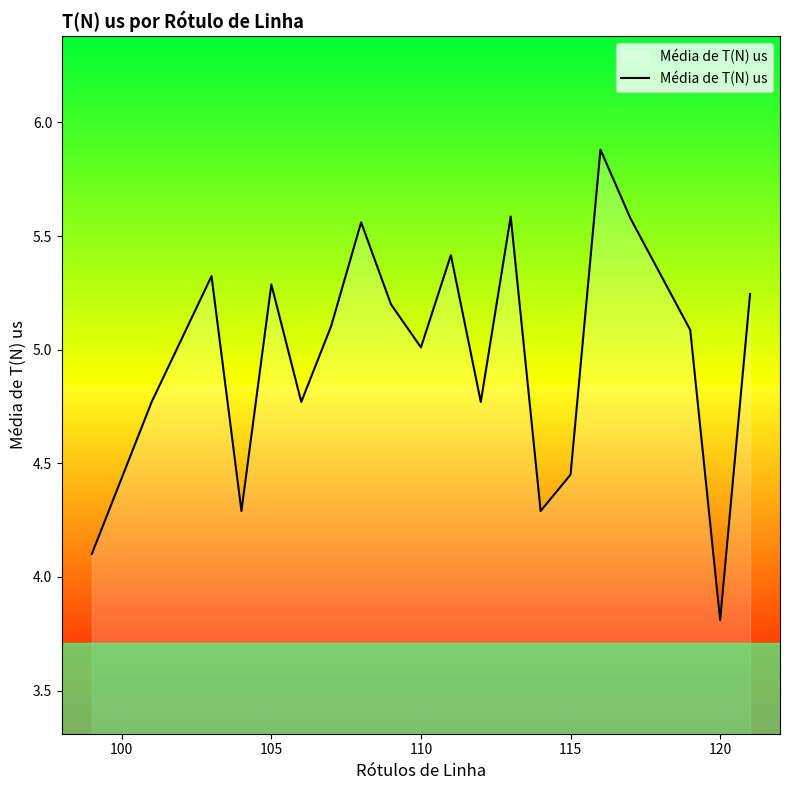

What is the greatest value displayed?

5.9